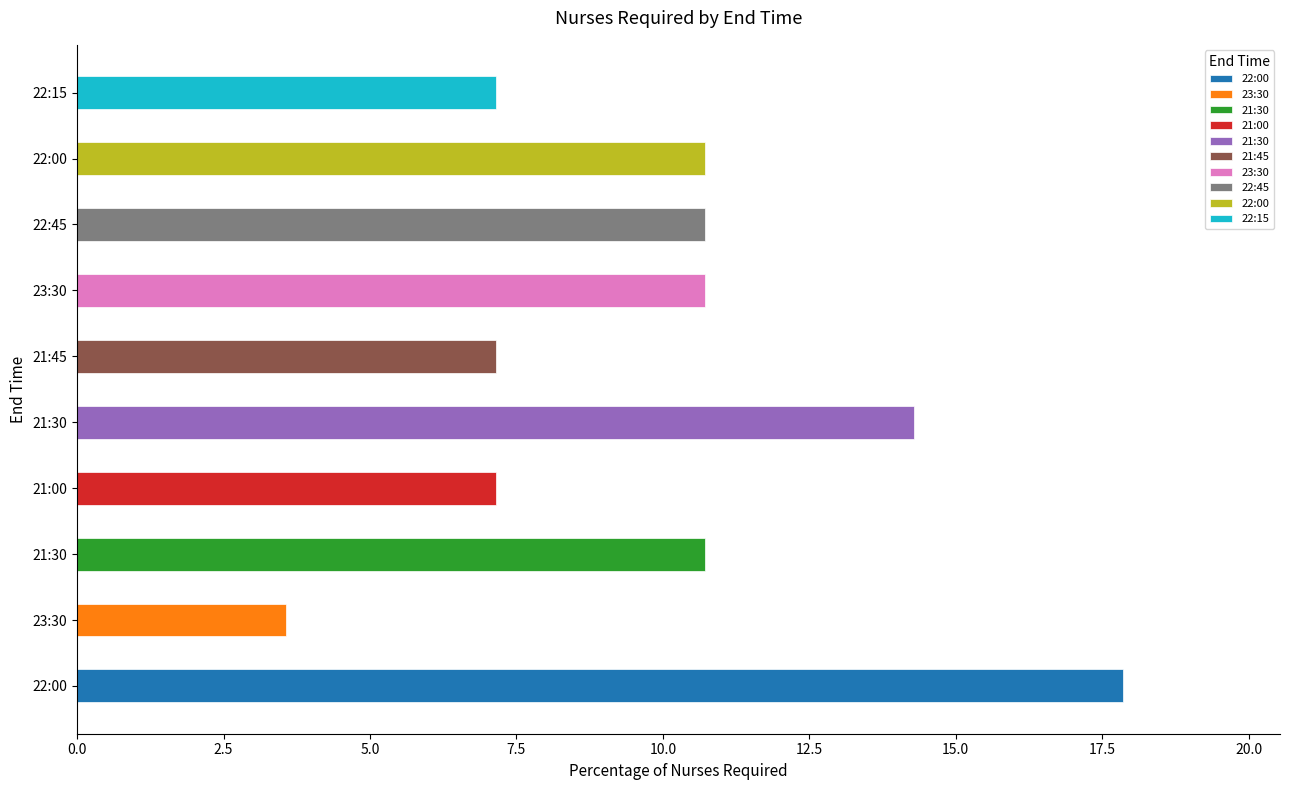

How many bars are there in total?

10